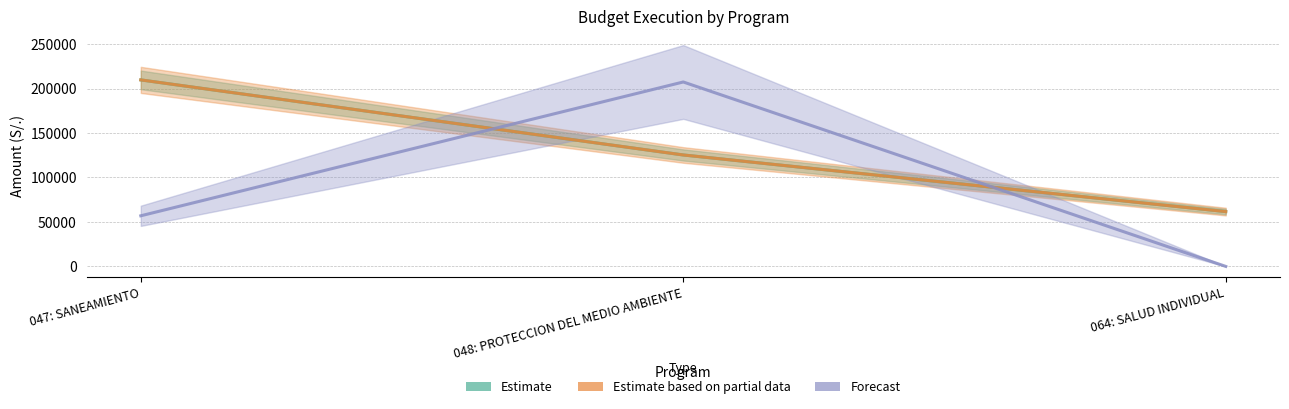

Reading left to right, transcribe all the data shown in this chart.

Estimate (devengado/grado): 209737.0	125315.0	61642.0
Estimate based on partial data (compromiso/pim): 209738.0	125315.5	61643.0
Forecast (pia): 56912.0	207400.0	0.0